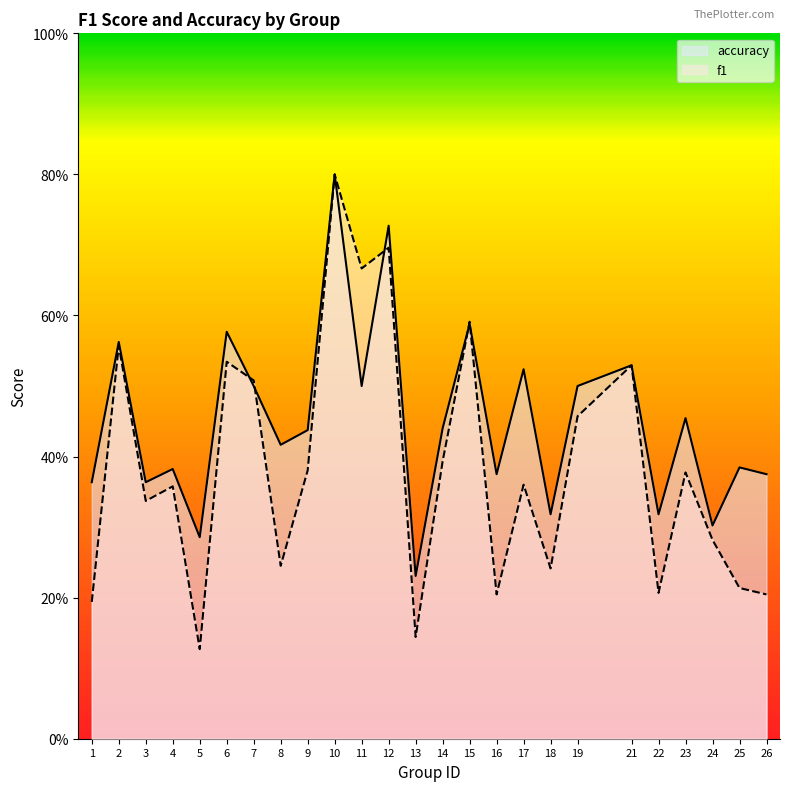

True or false: f1 has a value of 0.5 at 19.

True